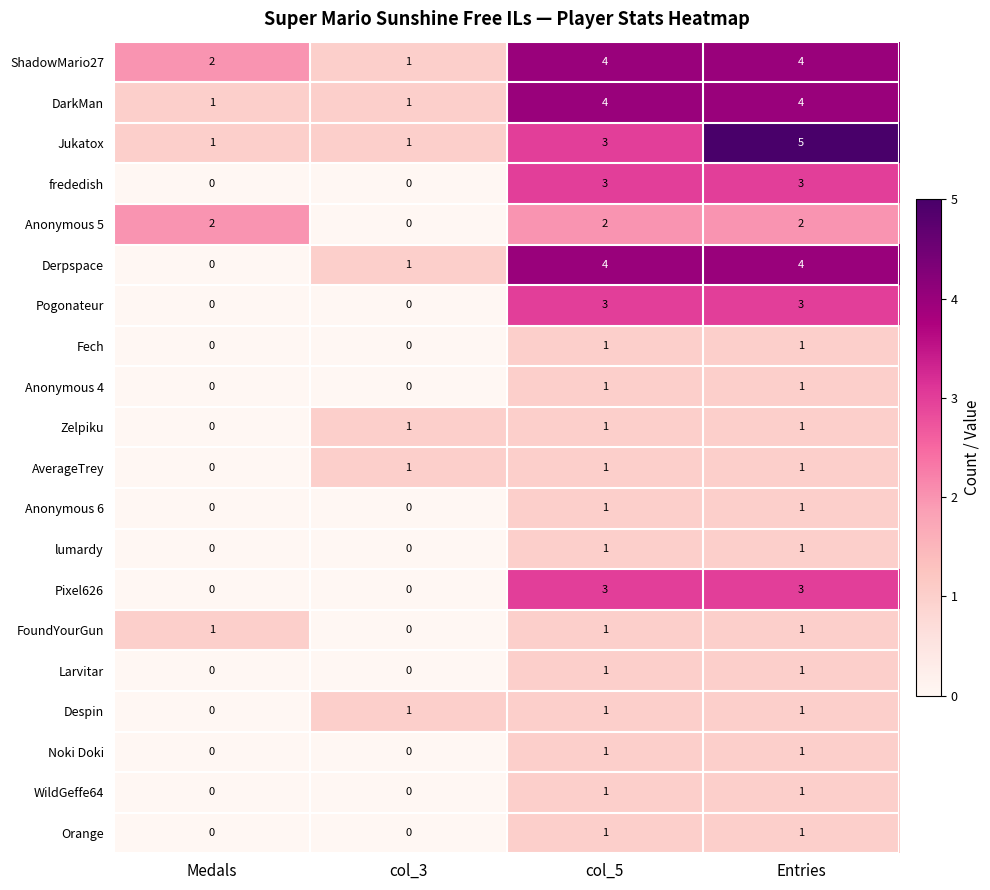

Is it true that frededish equals 0 at Medals?

True